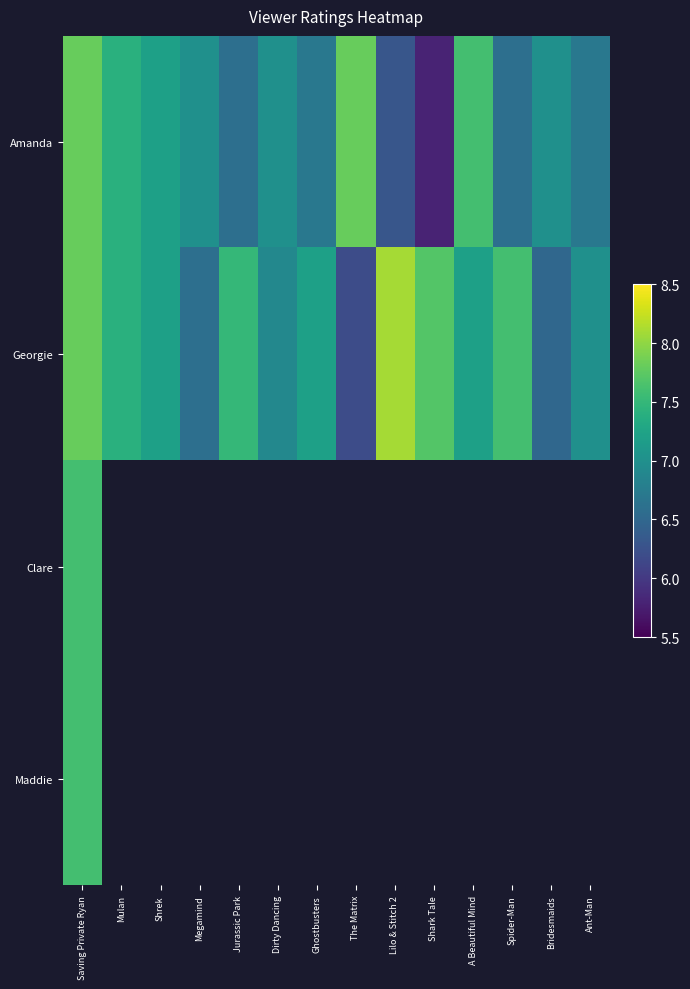

At Shrek, list the series in order from smallest to largest.

Amanda, Georgie, Clare, Maddie